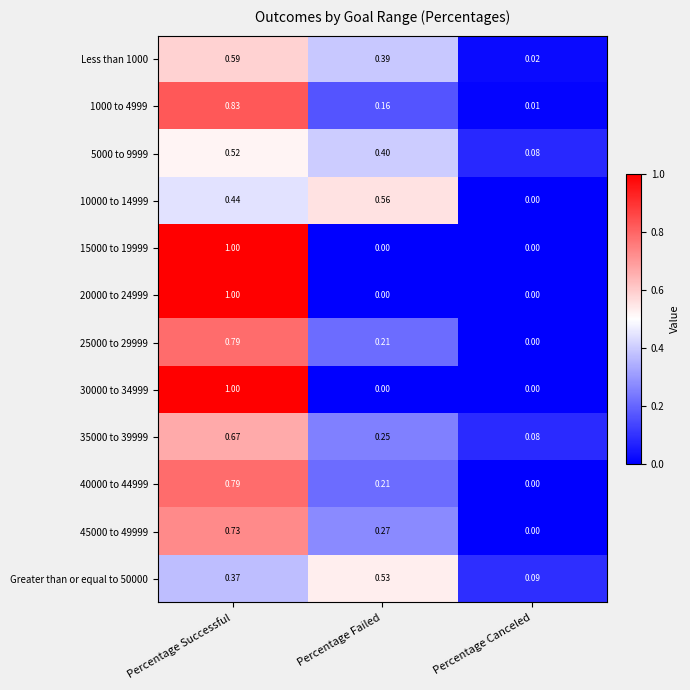

Which label corresponds to the largest value in the chart?

Percentage Successful